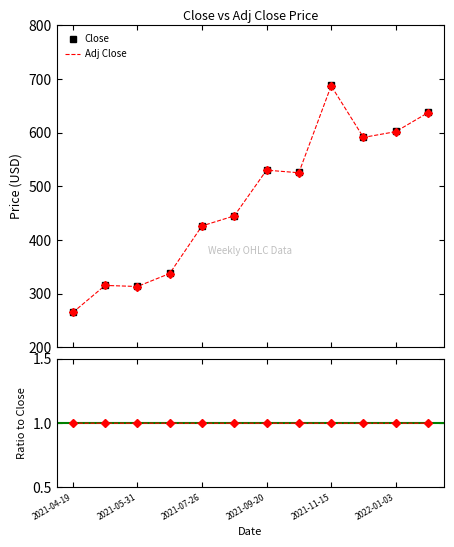

True or false: Close and Adj Close cross at least once.

False